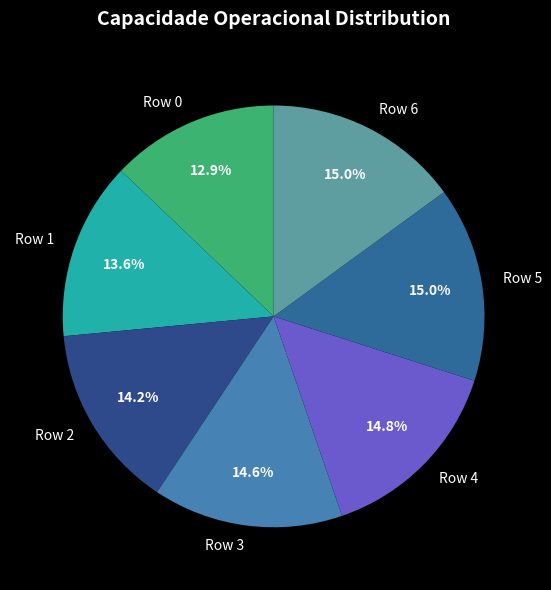

Which has a higher value, Row 6 or Row 1?

Row 6